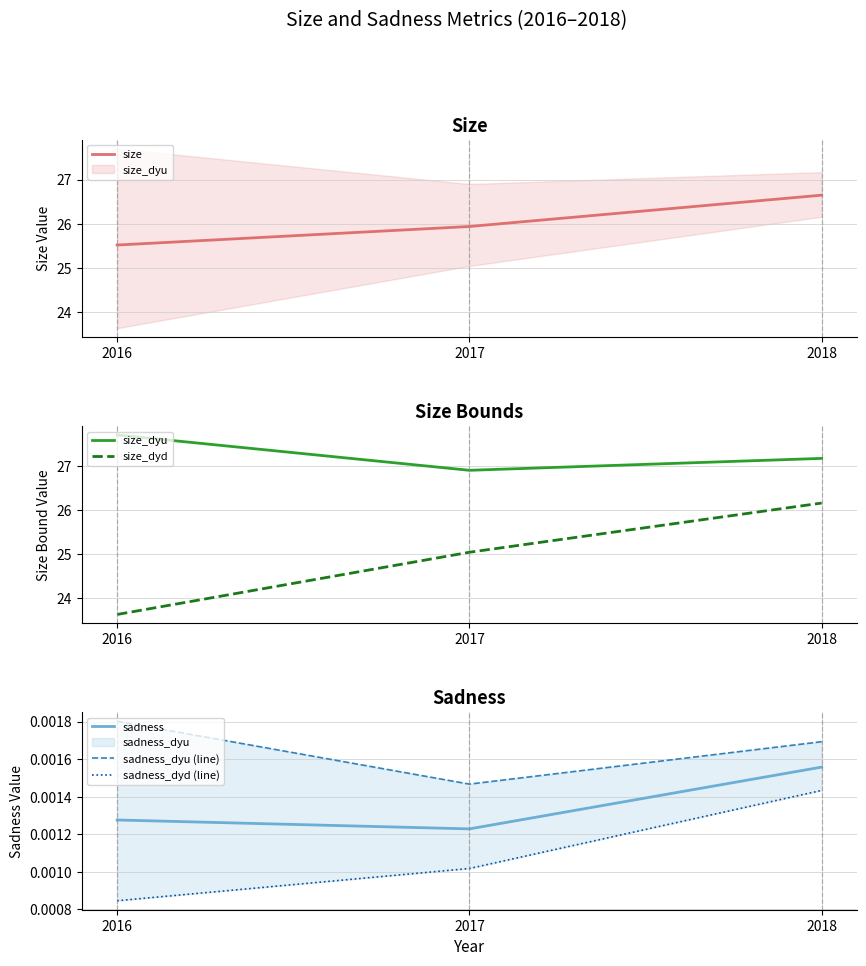

Does the chart have visible grid lines?

Yes